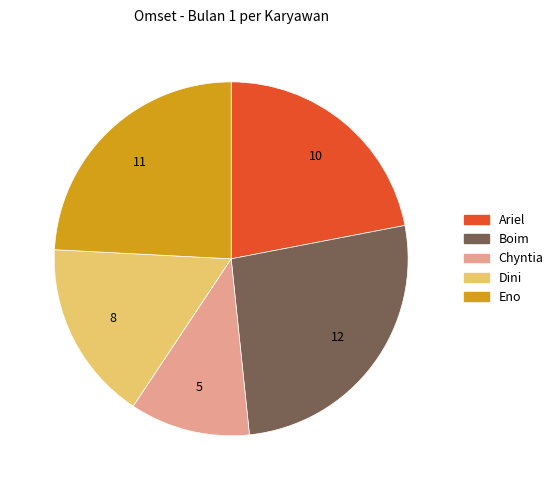

Is there any slice that represents more than half of the pie?

No